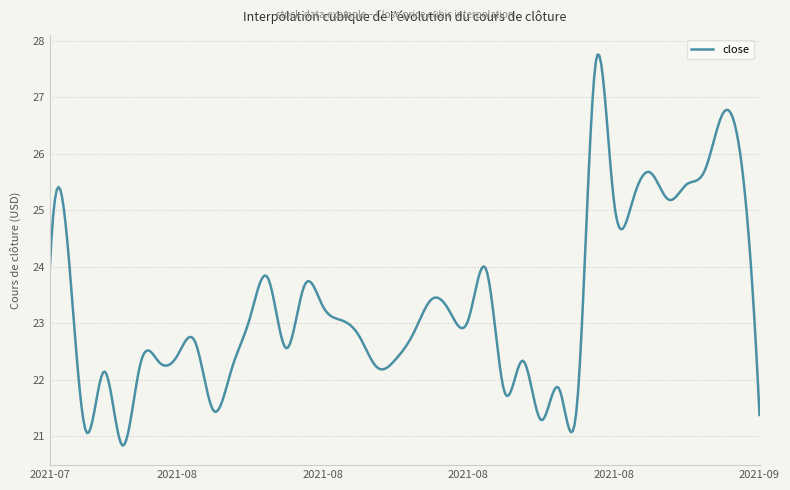

What is the difference between the maximum and minimum values?

6.9